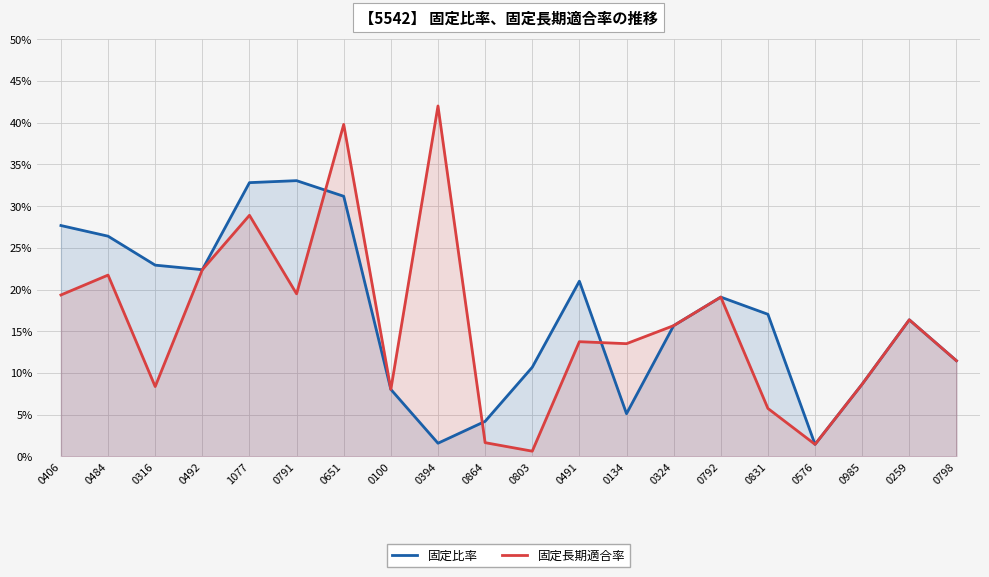

Does the chart have visible grid lines?

Yes